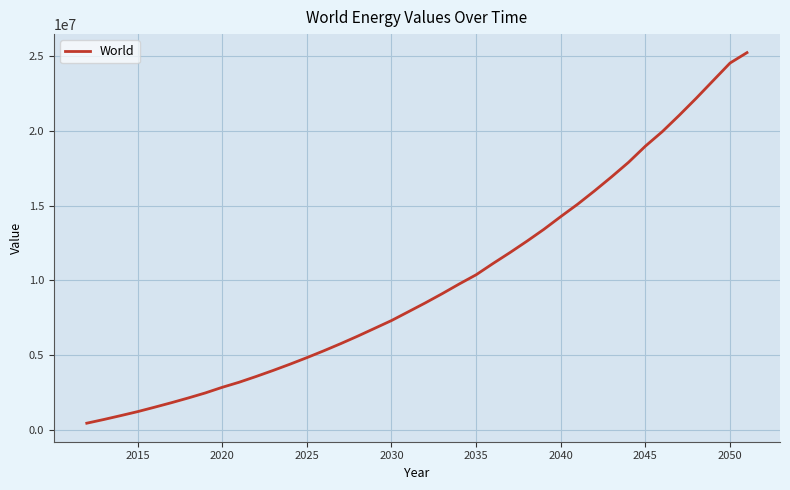

How many lines are shown in the chart?

1